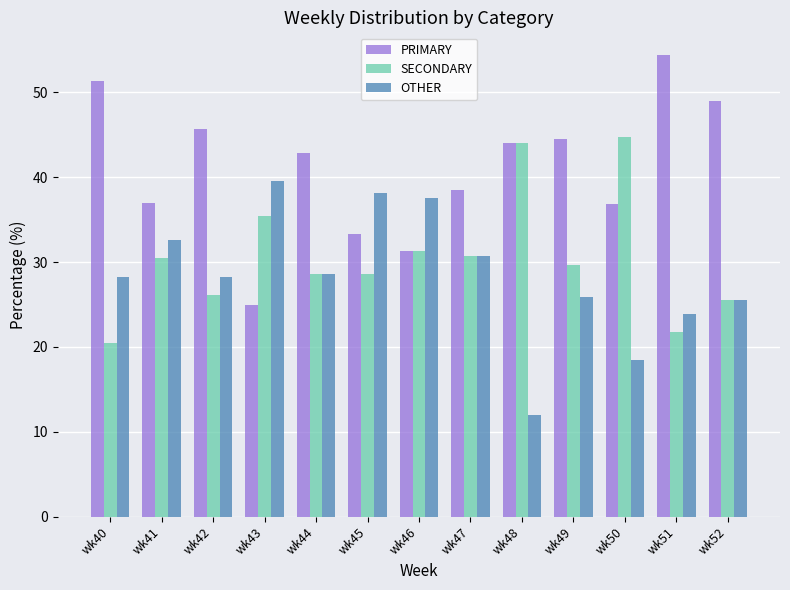

The PRIMARY series shows 19.8 at wk41. True or false?

False